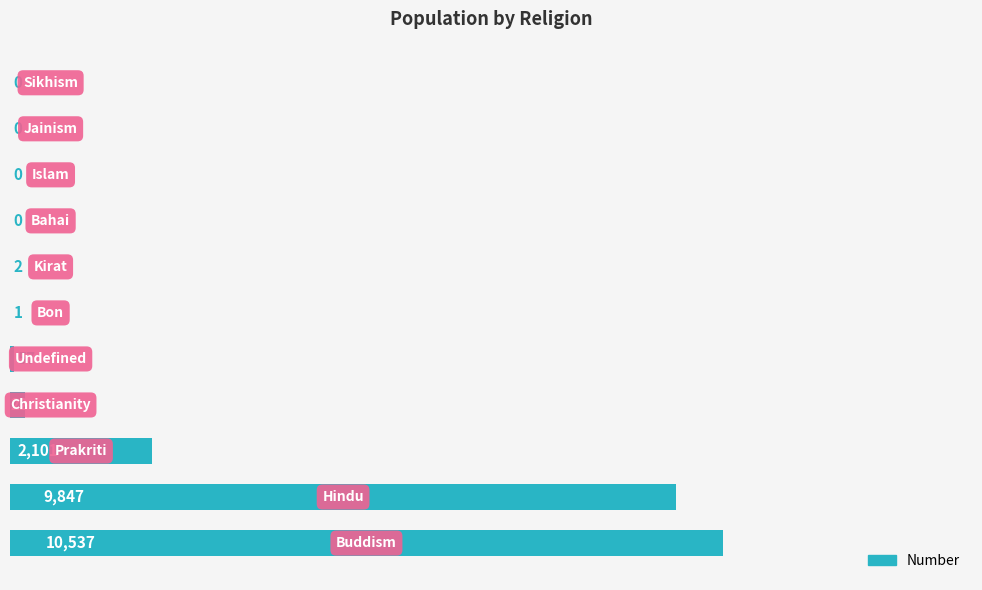

What is the greatest value displayed?

10537